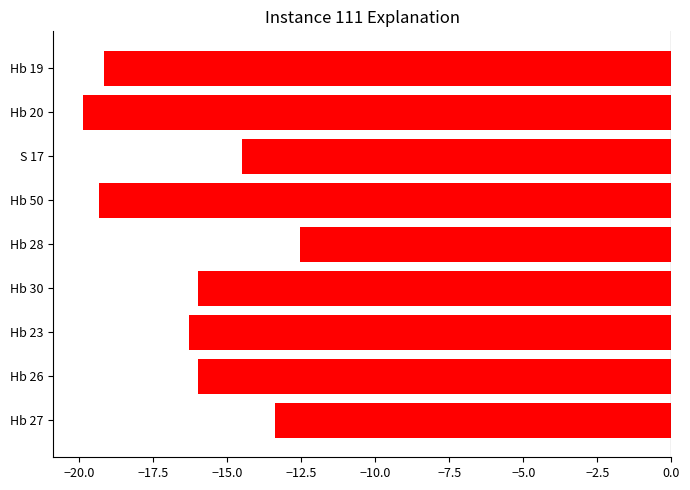

Is it true that the value at Hb 28 is -12.5?

True